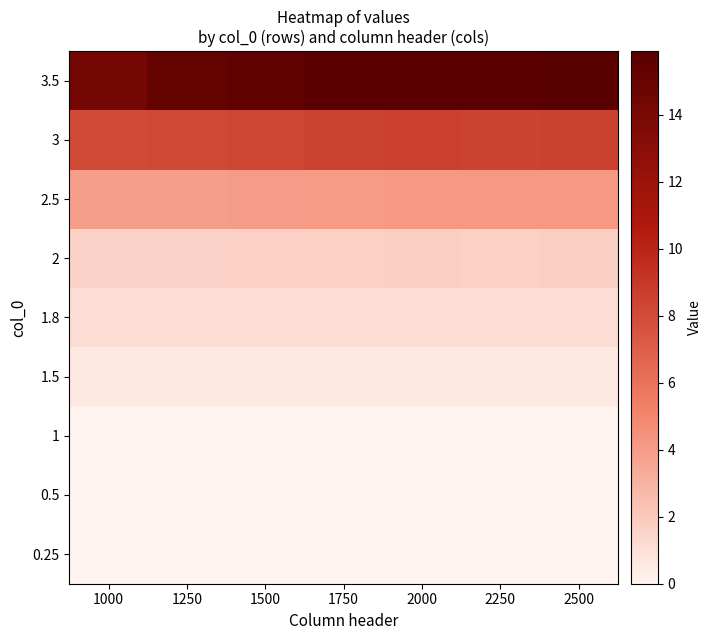

Which category has the highest value across all series?

2500